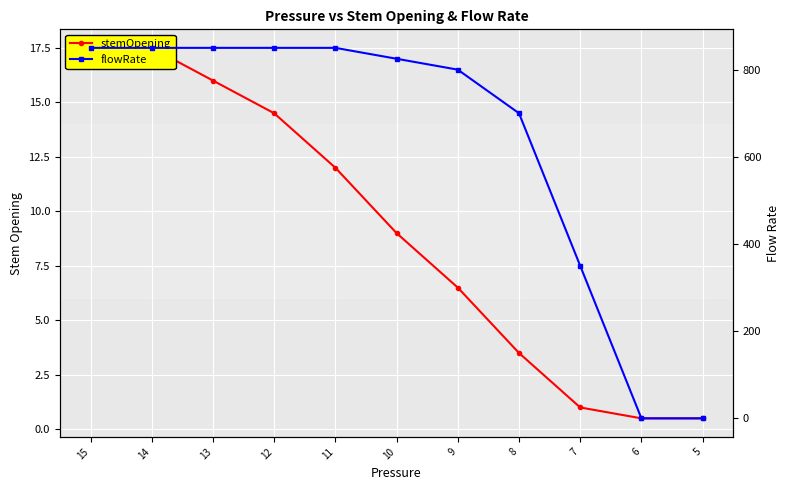

What is the greatest value displayed?

850.0